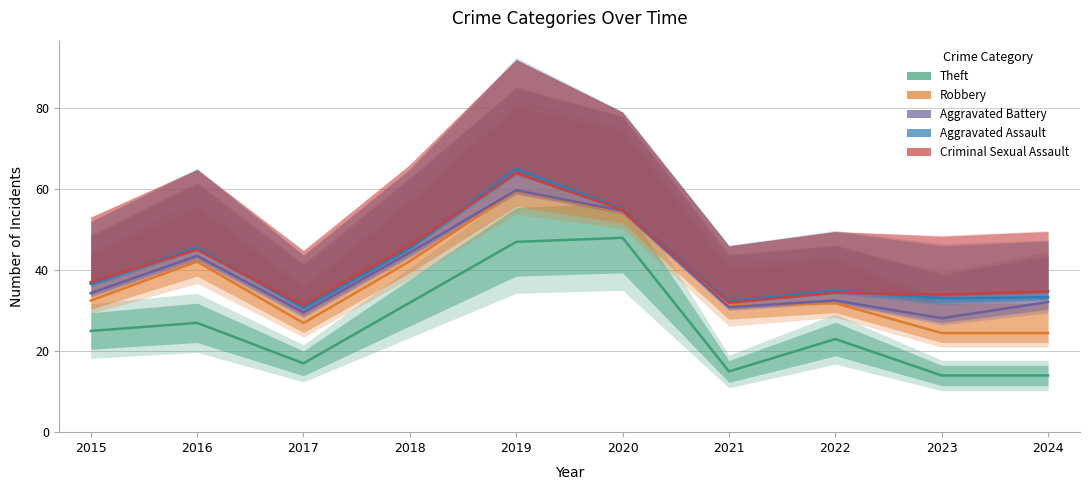

True or false: Robbery and Criminal Sexual Assault intersect in this chart.

False